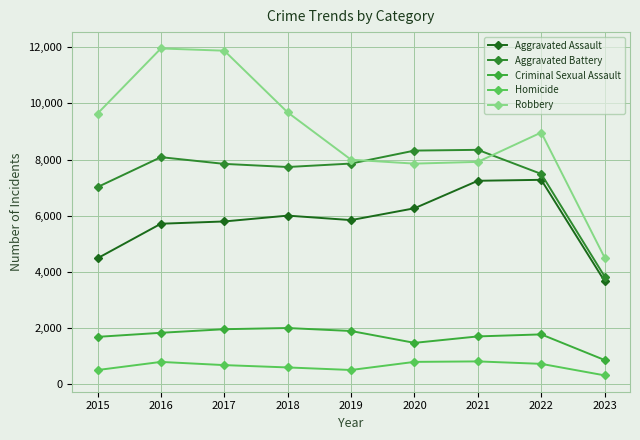

How many lines are shown in the chart?

5